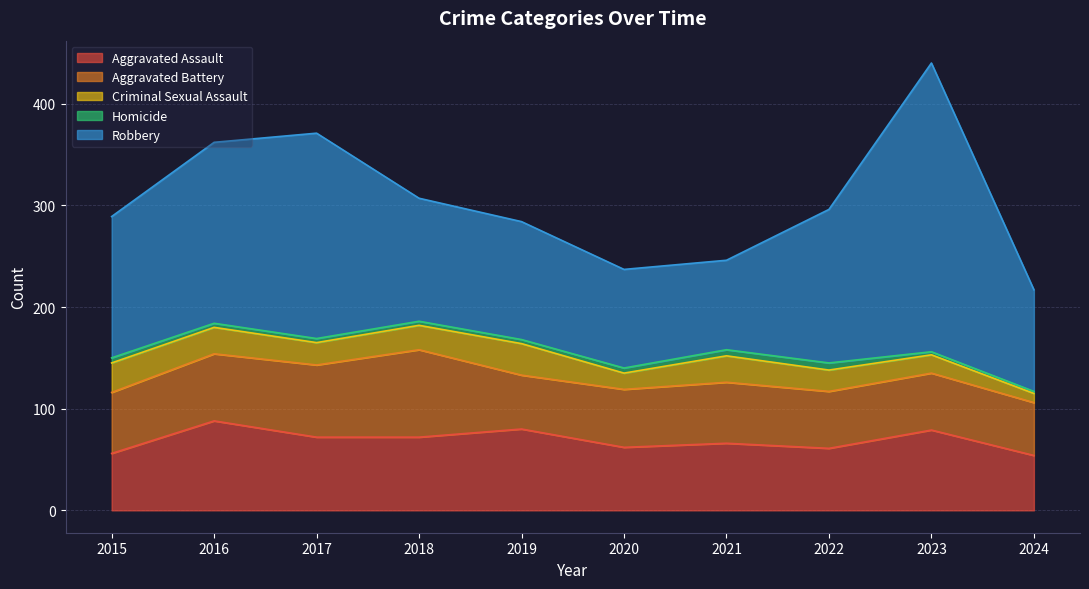

Reading left to right, transcribe all the data shown in this chart.

Aggravated Assault: 2015=56	2016=88	2017=72	2018=72	2019=80	2020=62	2021=66	2022=61	2023=79	2024=54
Aggravated Battery: 2015=60	2016=66	2017=71	2018=86	2019=53	2020=57	2021=60	2022=56	2023=56	2024=52
Criminal Sexual Assault: 2015=29	2016=26	2017=22	2018=24	2019=31	2020=16	2021=26	2022=21	2023=18	2024=9
Homicide: 2015=5	2016=4	2017=4	2018=4	2019=4	2020=5	2021=6	2022=7	2023=3	2024=2
Robbery: 2015=139	2016=178	2017=202	2018=121	2019=116	2020=97	2021=88	2022=151	2023=284	2024=100